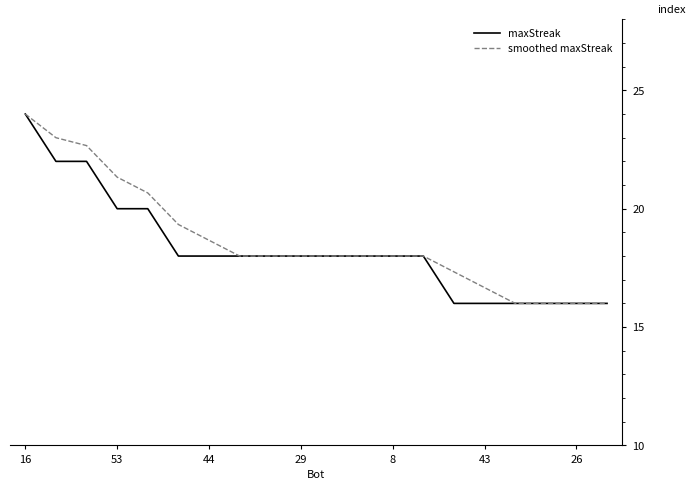

How many lines are shown in the chart?

2